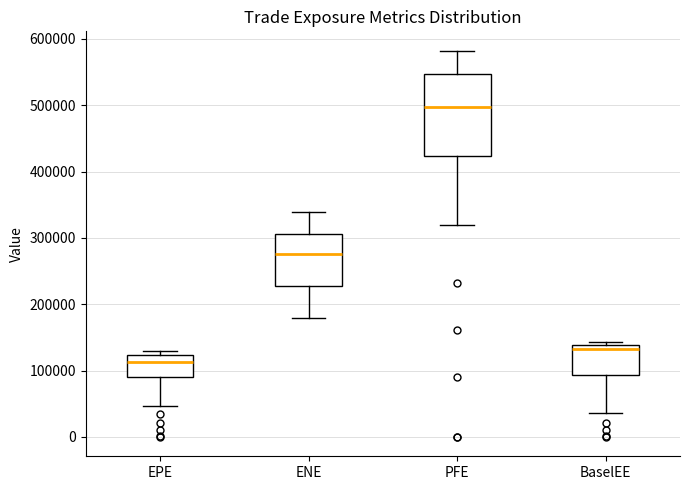

Reading left to right, transcribe this box plot: for each box, give where its median line is, the range the box spans, and where its two whiskers end, as read against the y-axis. The values are not printed on the chart, so give them approximately, as read against the axis.

EPE: median 110000, box 90000 to 120000, whiskers 50000 to 130000
ENE: median 280000, box 230000 to 310000, whiskers 180000 to 340000
PFE: median 500000, box 420000 to 550000, whiskers 320000 to 580000
BaselEE: median 130000, box 90000 to 140000, whiskers 40000 to 140000 (just above the box's upper edge)